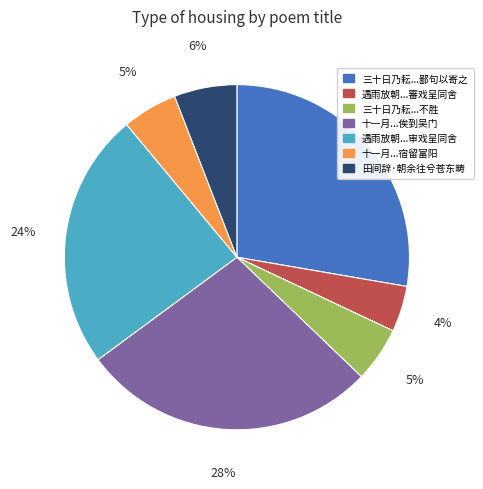

To the nearest percent, what is the average slice percentage?

14%